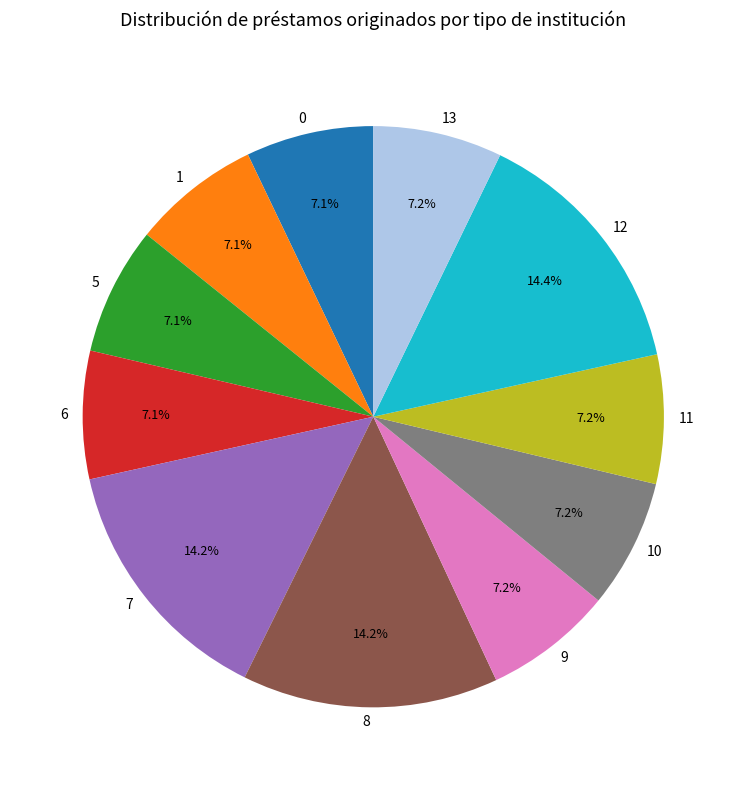

Between 7 and 13, which is larger?

7